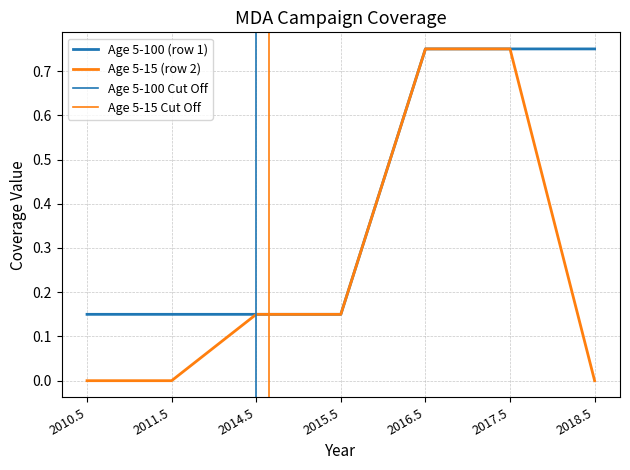

True or false: Age 5-100 (row 1) has a value of 1.2 at 2018.5.

False